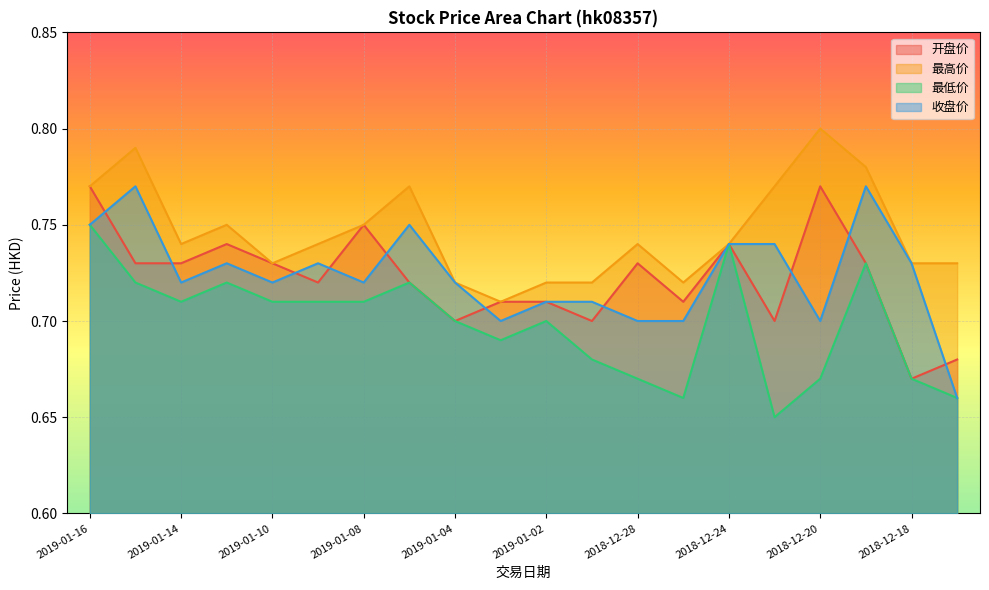

Which series has the largest total across all categories?

最高价